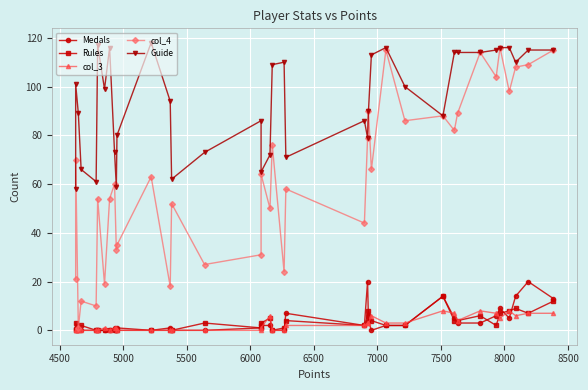

What is the difference between the maximum and minimum values in the Medals series?

20